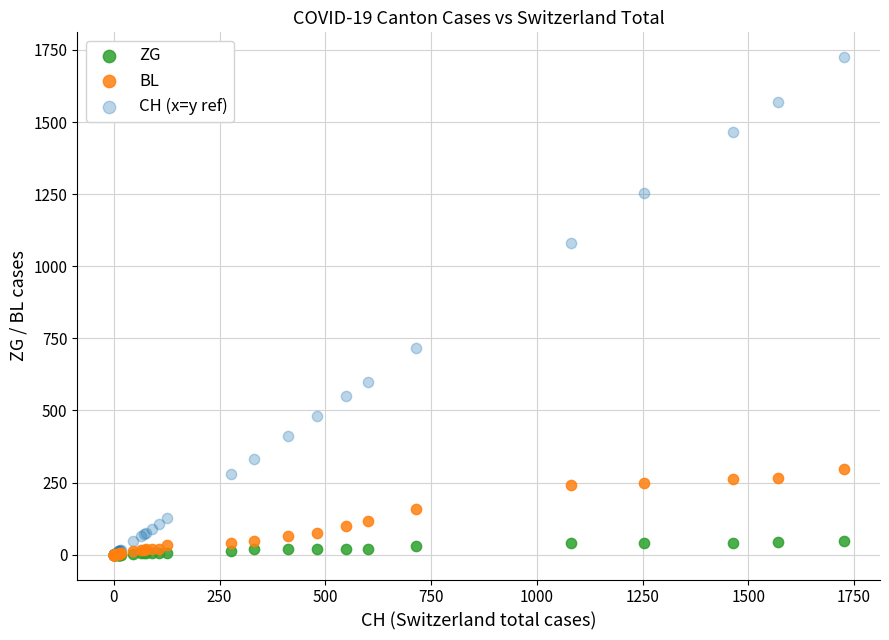

What are all the series names shown in the legend?

ZG, BL, CH (x=y ref)